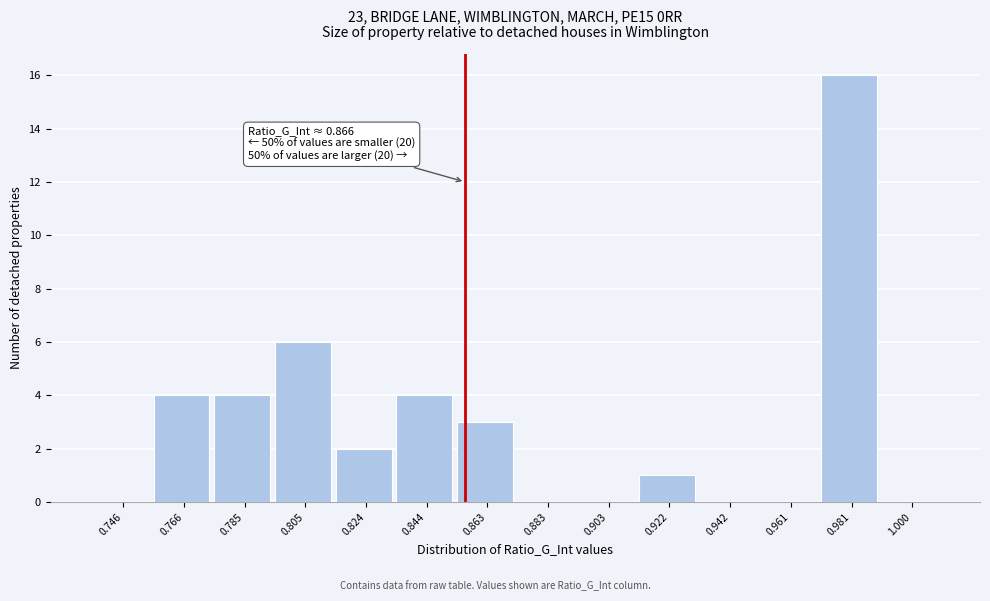

Reading left to right, what are all the values shown in this chart?

0.746=0	0.766=4	0.785=4	0.805=6	0.824=2	0.844=4	0.863=3	0.883=0	0.903=0	0.922=1	0.942=0	0.961=0	0.981=16	1.000=0